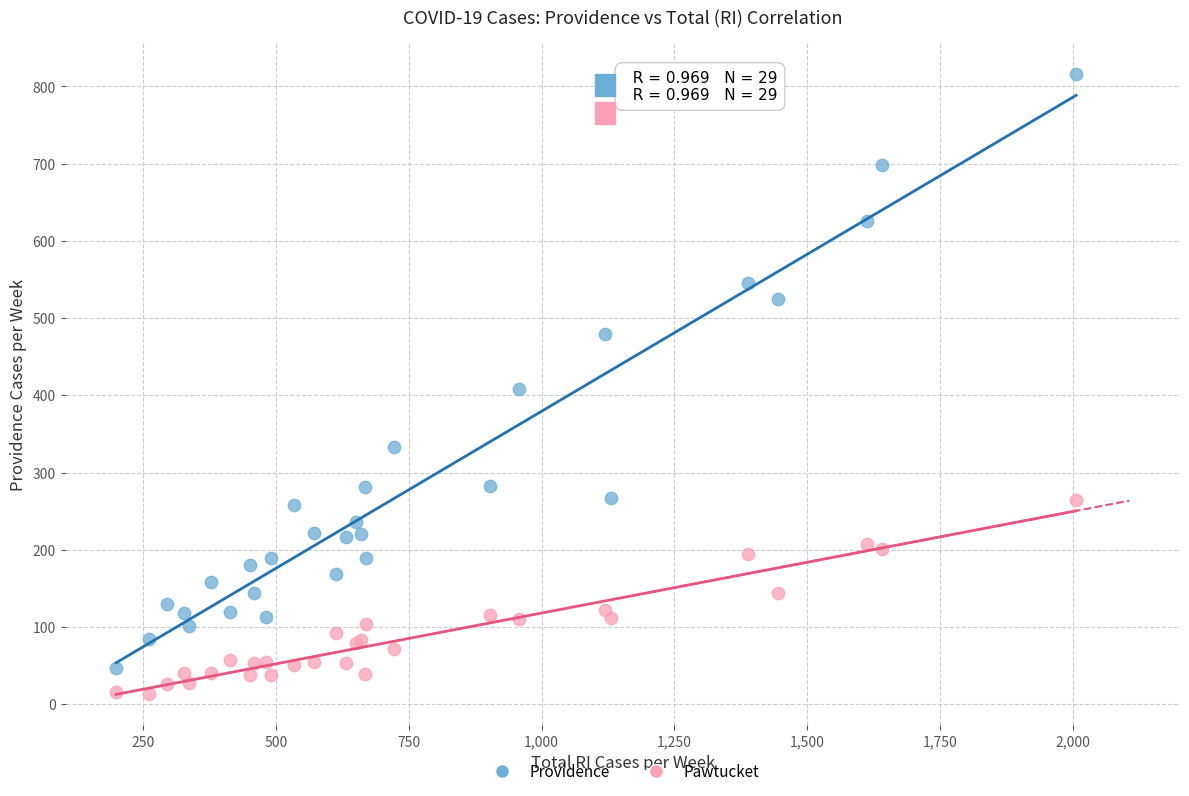

In the Providence series, what Y value is closest to 431?

408